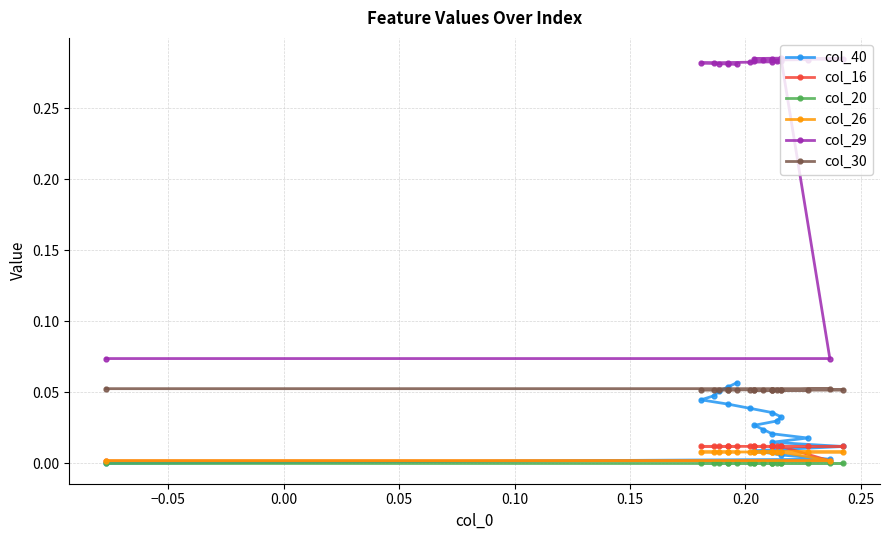

True or false: col_30 and col_29 cross at least once.

False